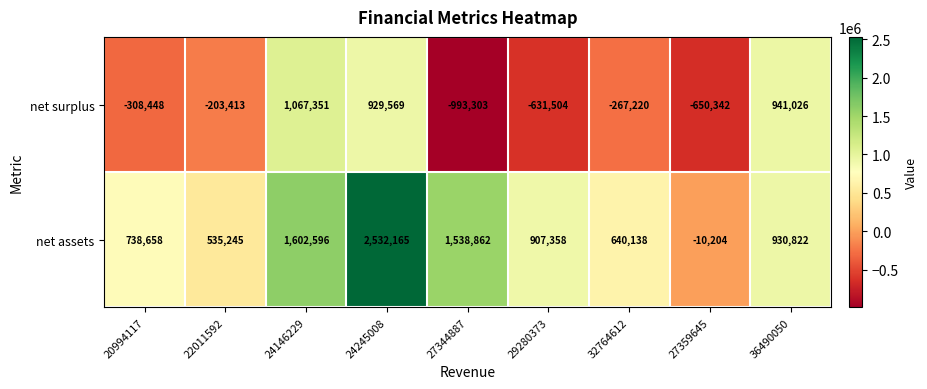

How many distinct data groups are displayed?

2